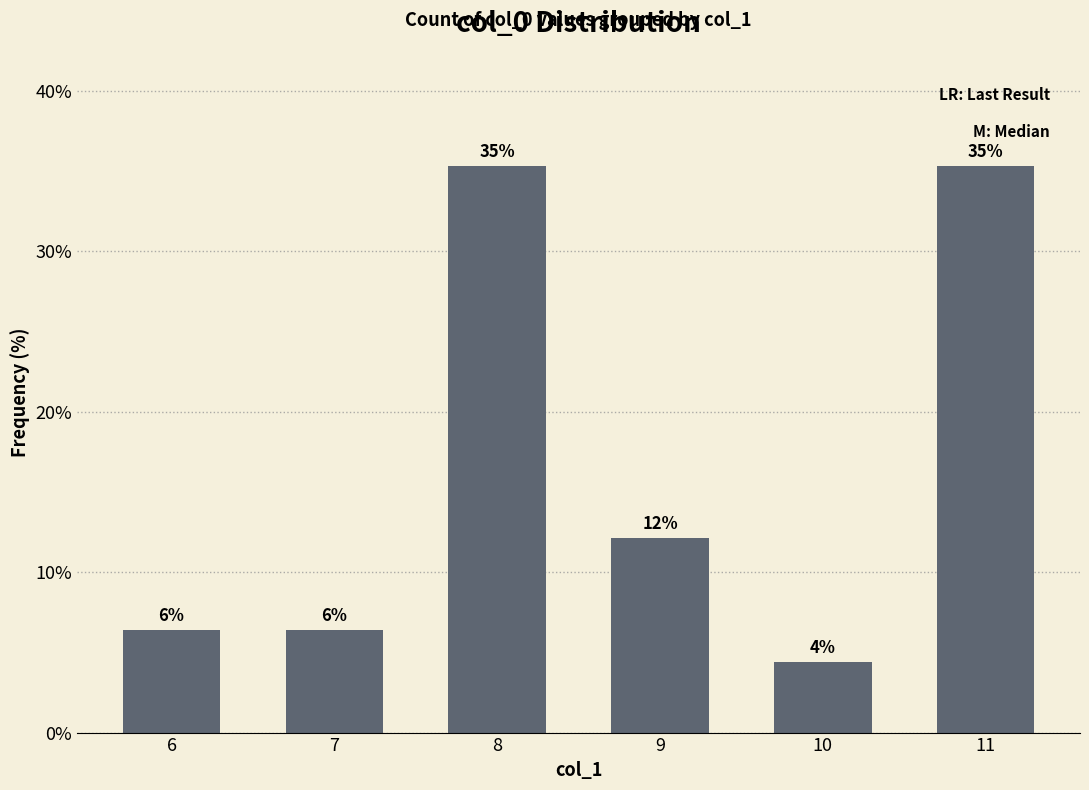

Is it true that the value at 7 is 1.6?

False